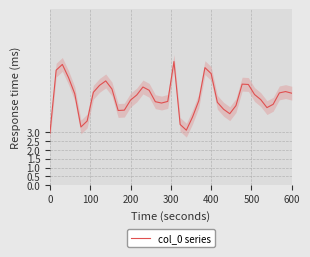

What is the minimum value for col_0 series?

3.0